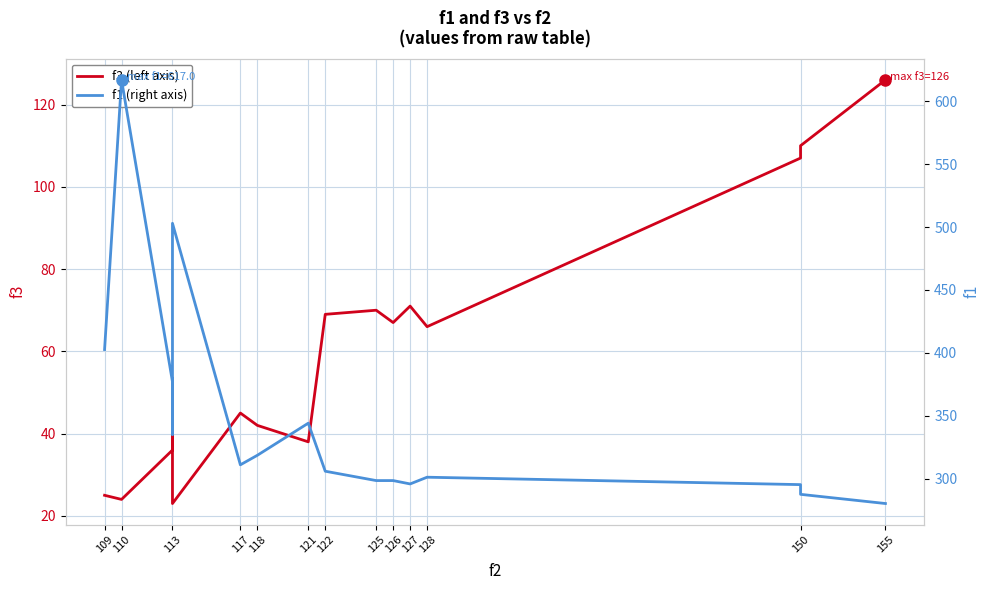

Reading left to right, transcribe all the data shown in this chart.

f3 (left axis): 25.0	24.0	36.0	41.0	23.0	45.0	42.0	38.0	69.0	70.0	67.0	71.0	66.0	107.0	110.0	126.0
f1 (right axis): 402.6	617.0	377.0	335.1	503.0	310.9	318.5	344.1	305.9	298.4	298.4	295.7	301.1	295.2	287.5	280.2